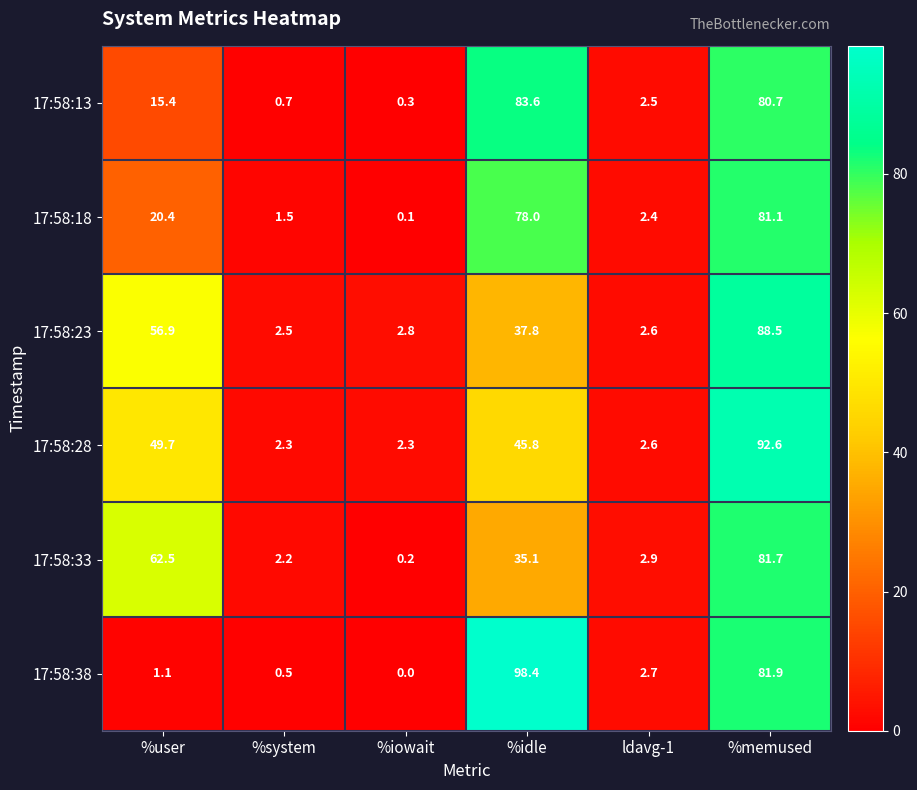

Which series has the largest total across all categories?

17:58:28